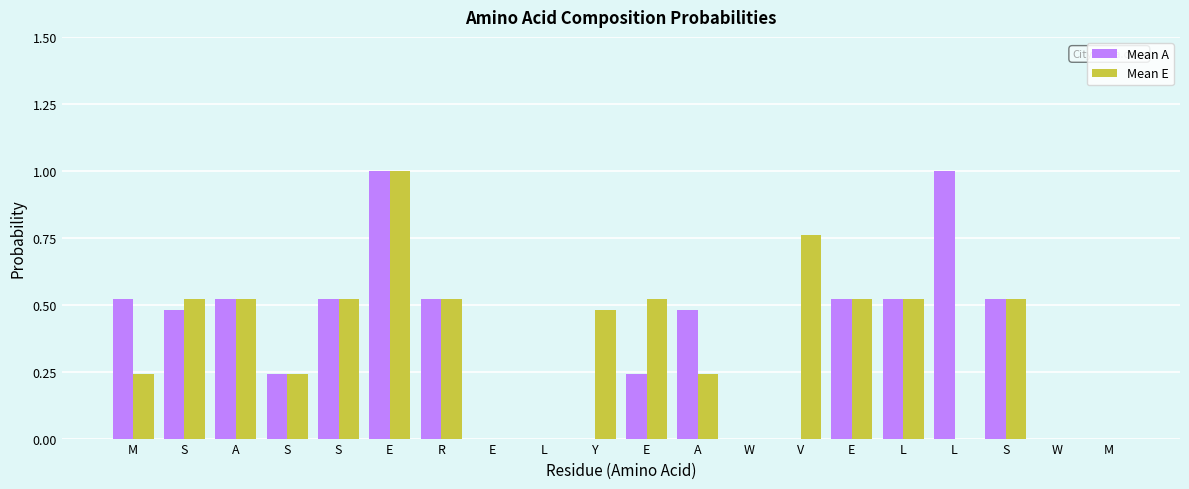

Count the number of categories in the chart.

20